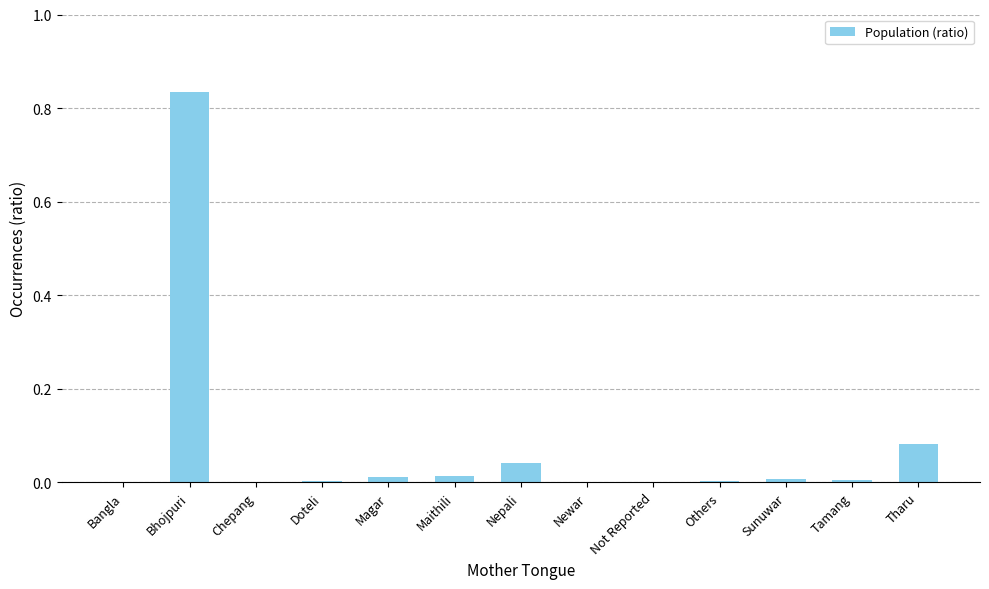

The value at Others is 0.0. True or false?

True